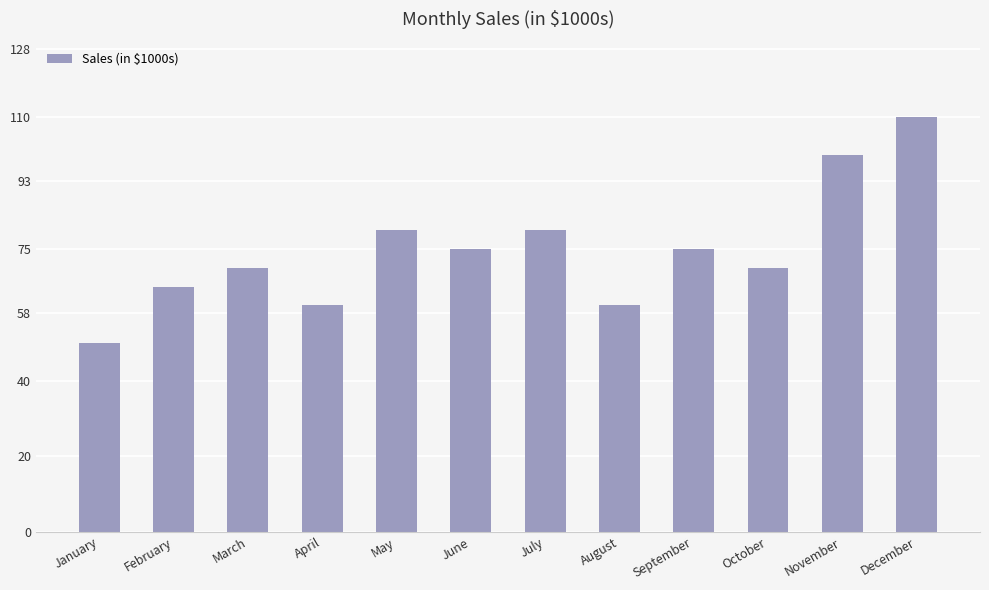

Which category has the highest value across all series?

December